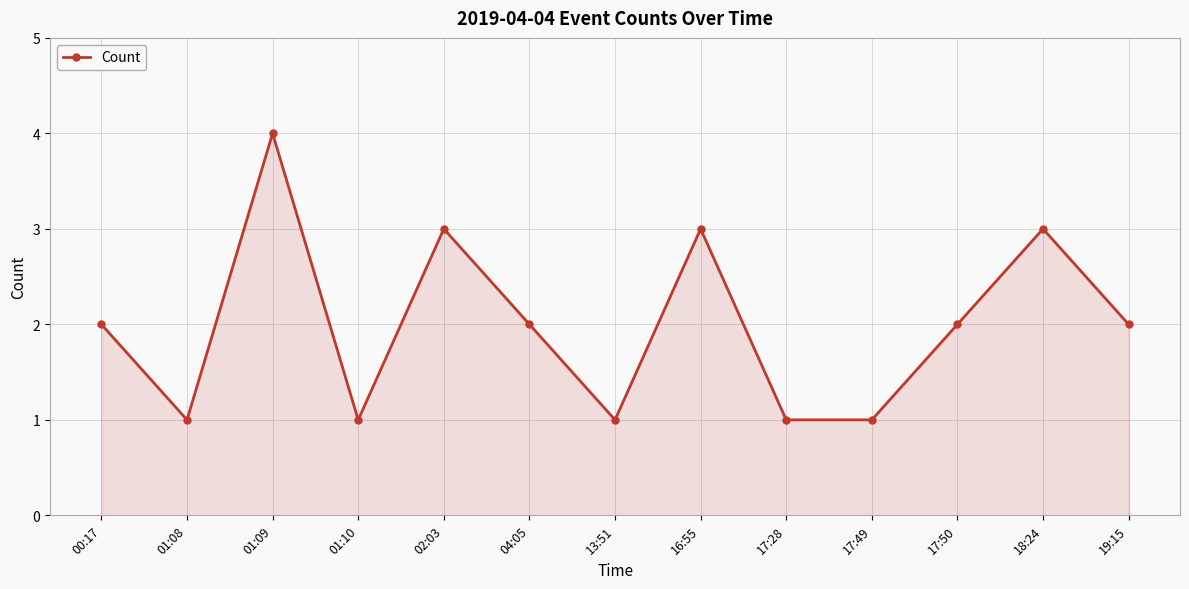

What is the sum of all values?

26